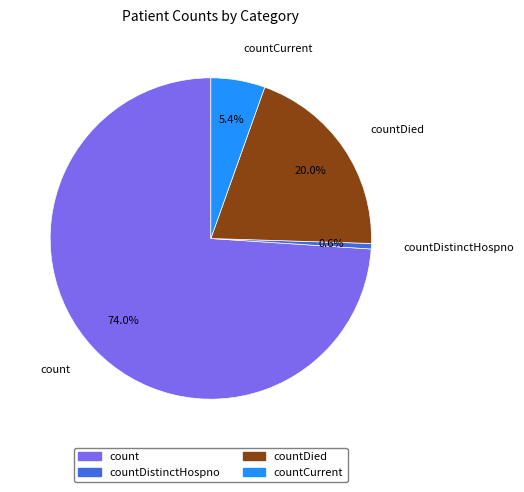

How many segments does this pie chart have?

4